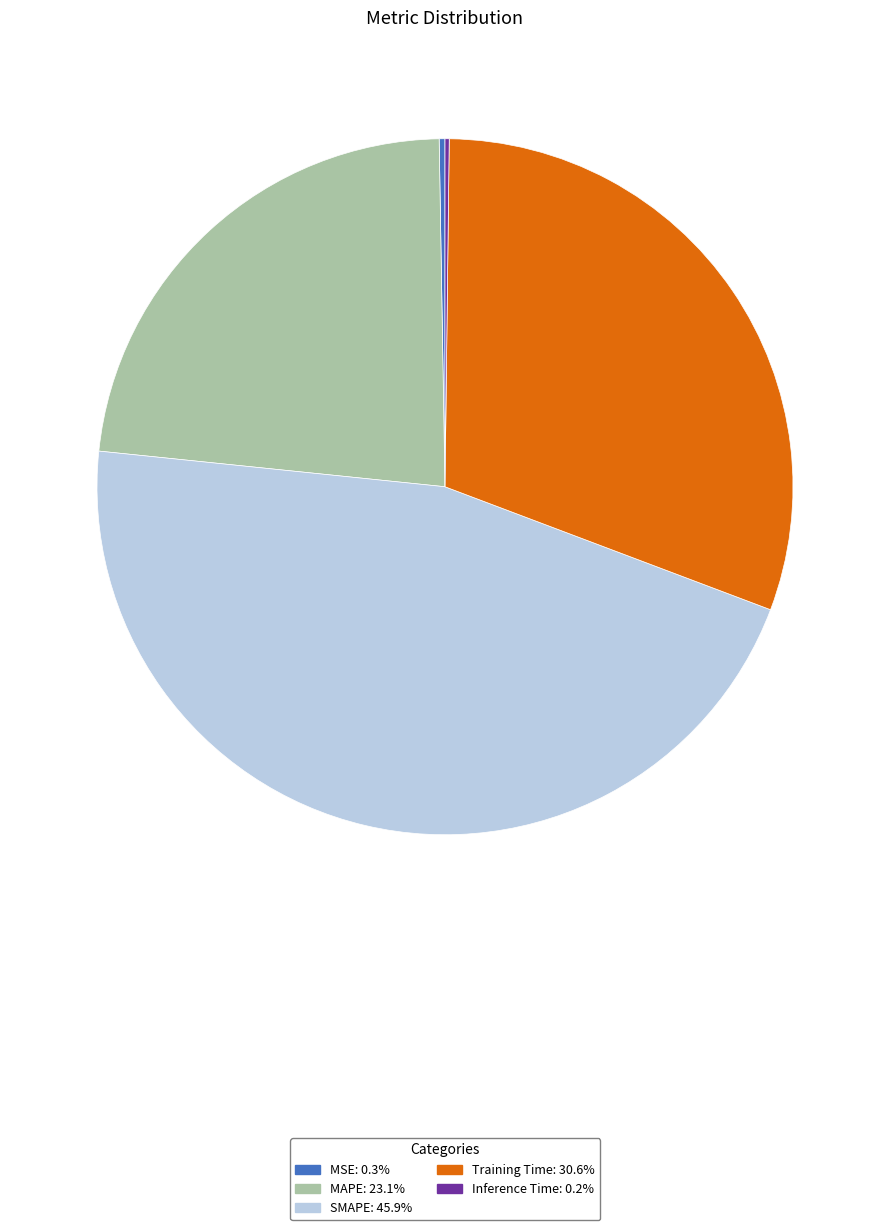

Is it true that SMAPE is 59% of the pie?

False